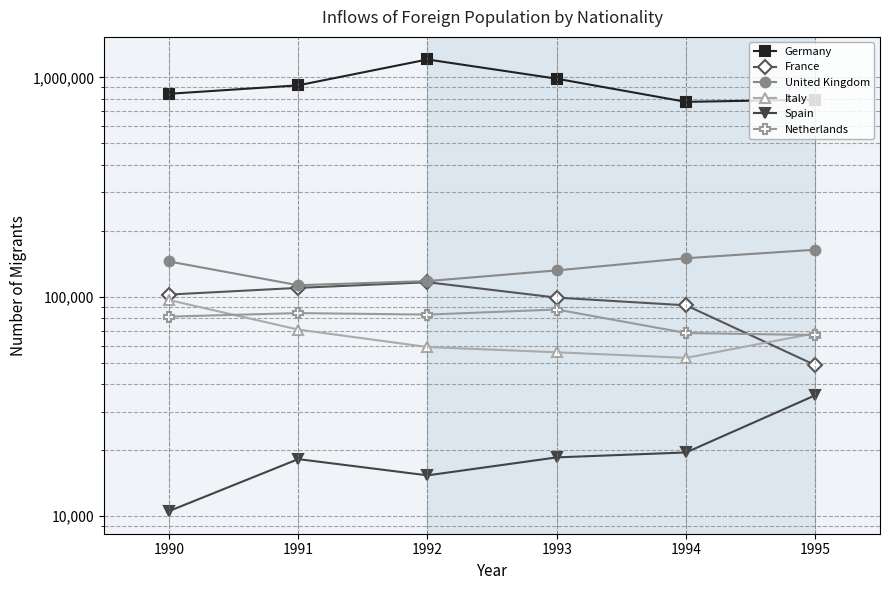

At which category is the sum across all series the highest?

1992